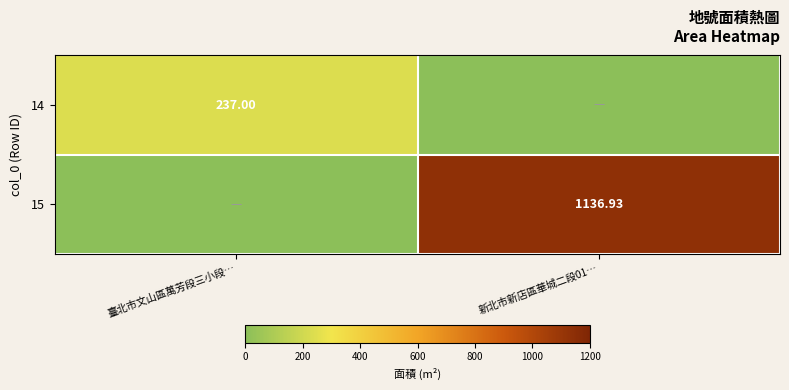

Between 臺北市文山區萬芳段三小段… and 新北市新店區華城二段01…, which series saw the biggest shift?

15